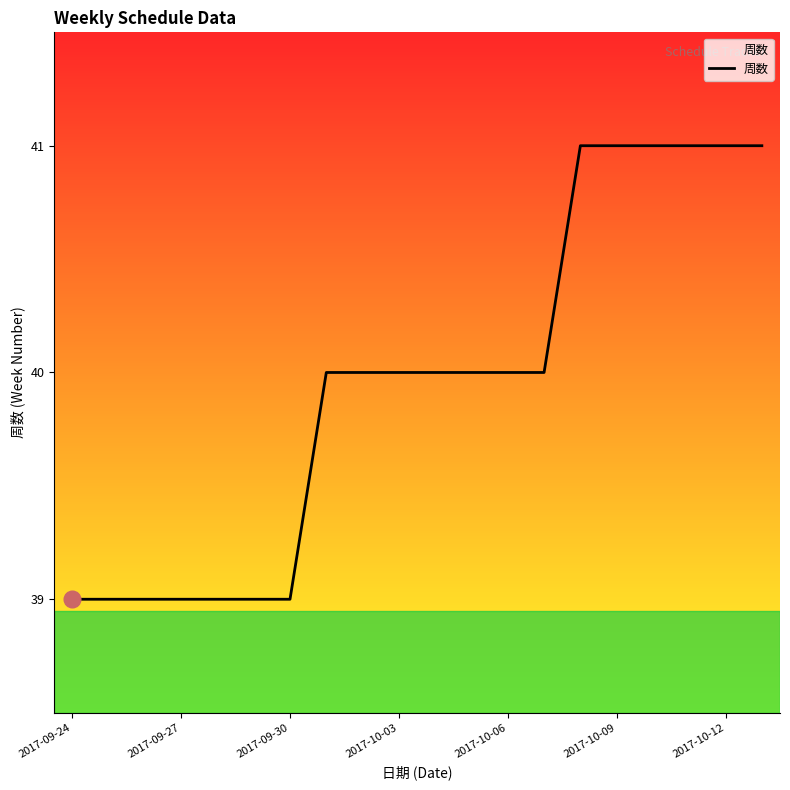

What is the minimum value shown in the chart?

39